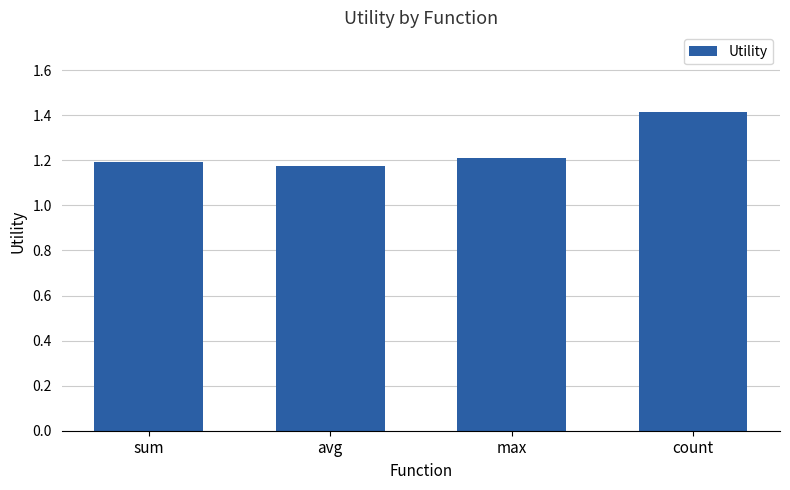

Which label corresponds to the largest value in the chart?

count